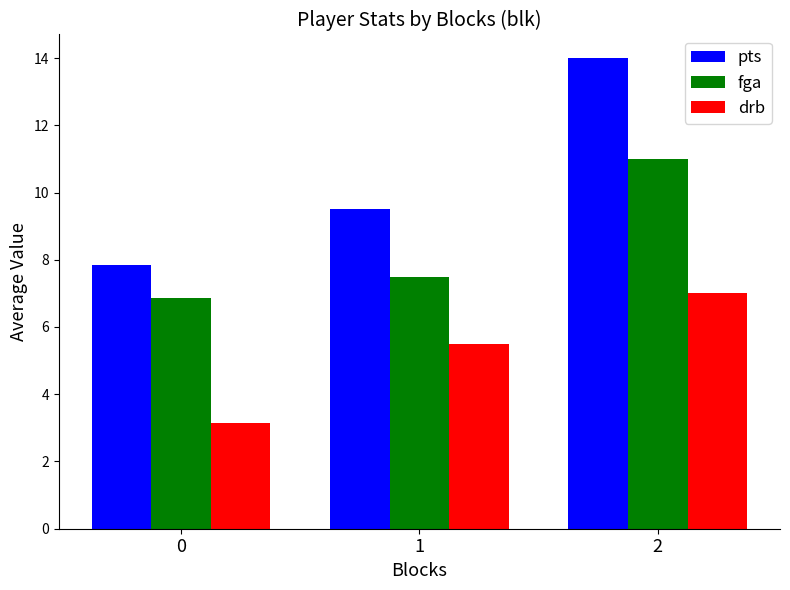

What is the lowest value of the fga series?

6.9